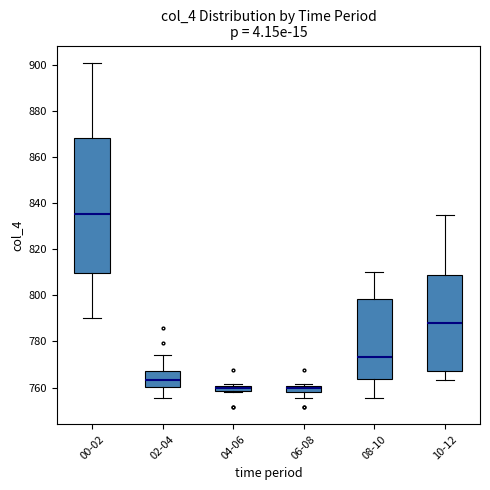

Where does the upper whisker of the box for 00-02 end on the y-axis? The values are not printed on the chart, so give them approximately, as read against the axis.

900